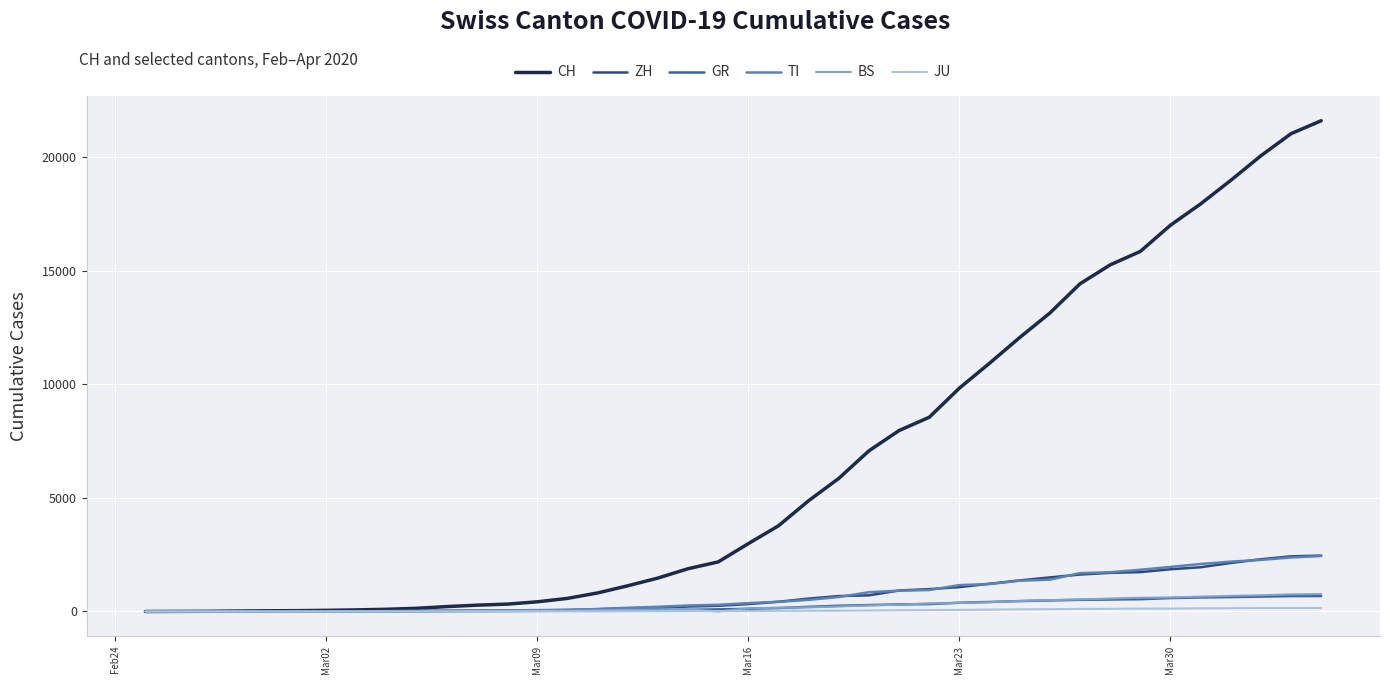

Which series has the largest range (max minus min)?

CH